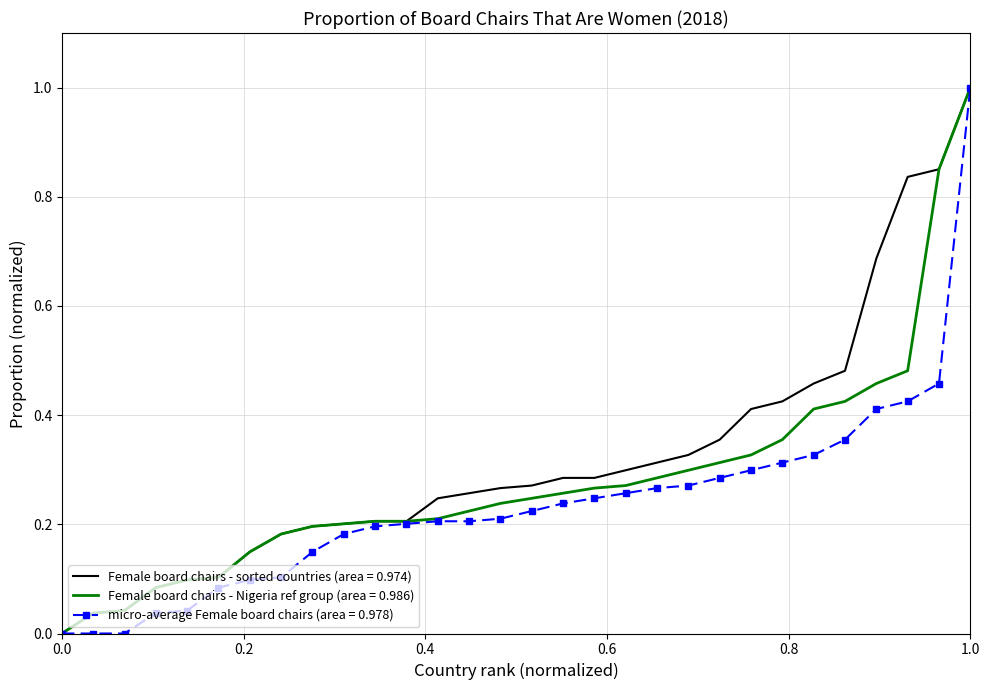

List the series in order of their overall mean, lowest first.

micro-average Female board chairs (area = 0.978), Female board chairs - Nigeria ref group (area = 0.986), Female board chairs - sorted countries (area = 0.974)